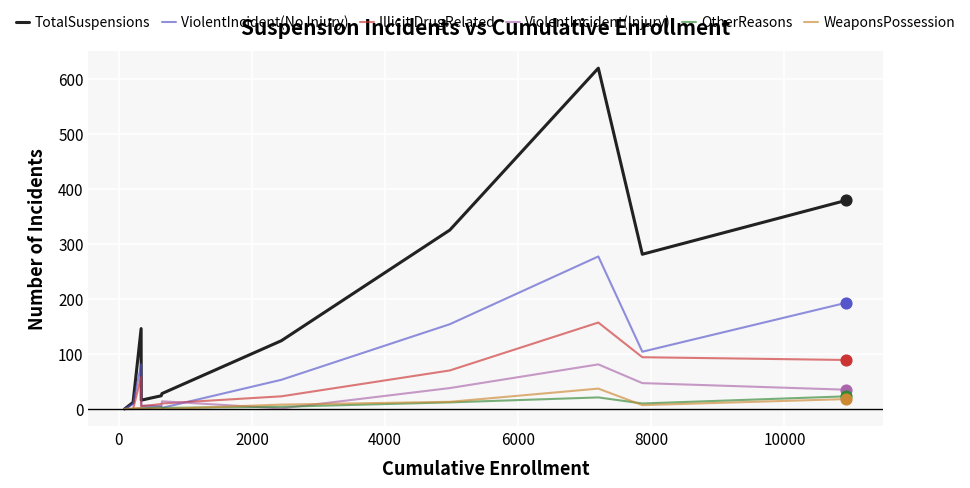

At how many categories does at least one series exceed 314?

3